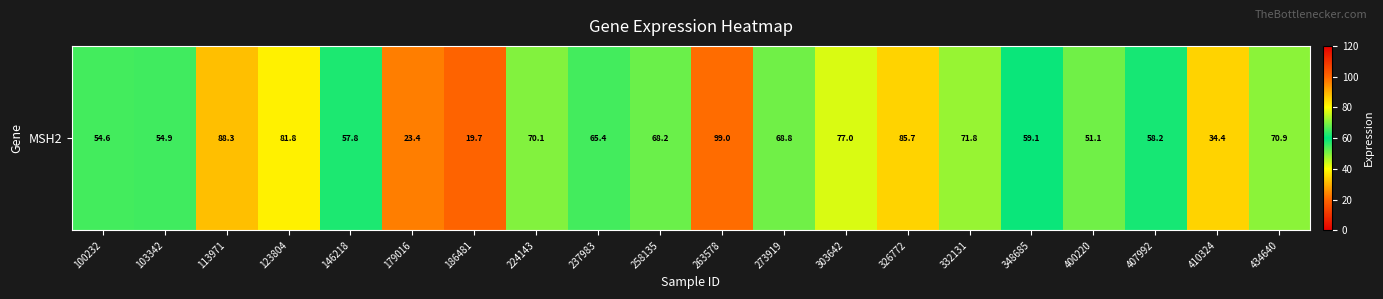

What value does the data have at 348685?

59.1